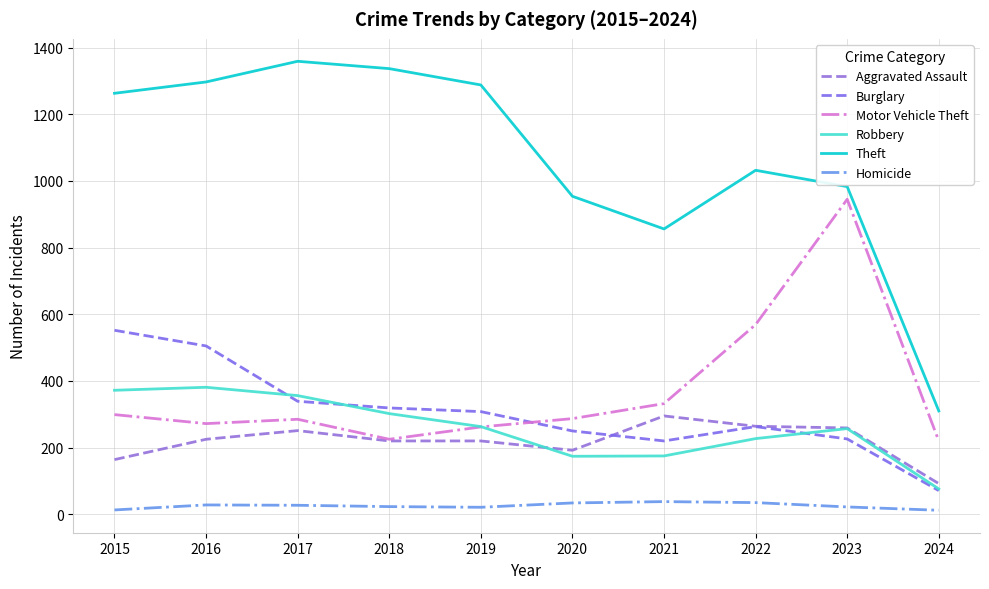

How many interior local peaks does the Theft series have?

2